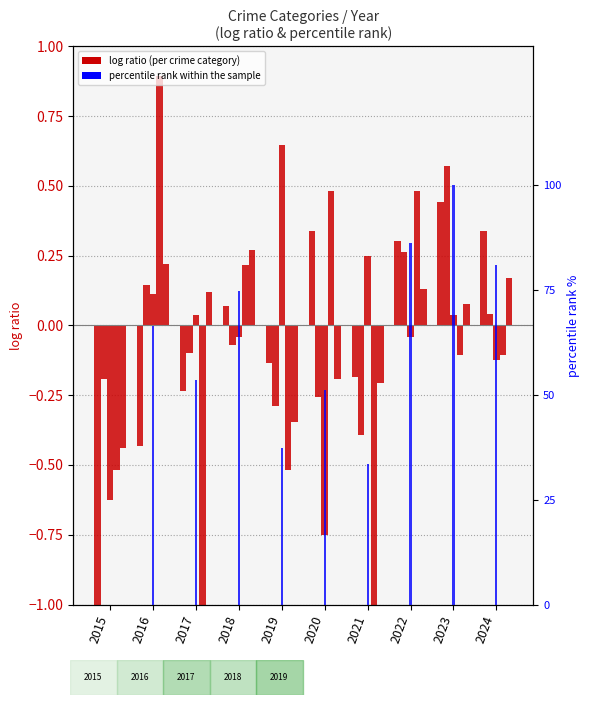

Reading left to right, list all the values displayed in this chart.

Aggravated Assault: -1.2	-0.4	-0.2	0.1	-0.1	0.3	-0.2	0.3	0.4	0.3
Aggravated Battery: -0.2	0.1	-0.1	-0.1	-0.3	-0.3	-0.4	0.3	0.6	0.0
Criminal Sexual Assault: -0.6	0.1	0.0	-0.0	0.6	-0.8	0.2	-0.0	0.0	-0.1
Homicide: -0.5	0.9	-1.1	0.2	-0.5	0.5	-1.1	0.5	-0.1	-0.1
Robbery: -0.4	0.2	0.1	0.3	-0.3	-0.2	-0.2	0.1	0.1	0.2
percentile rank within the sample: 0.0	66.4	53.4	74.8	37.4	51.1	33.6	86.3	100.0	80.9